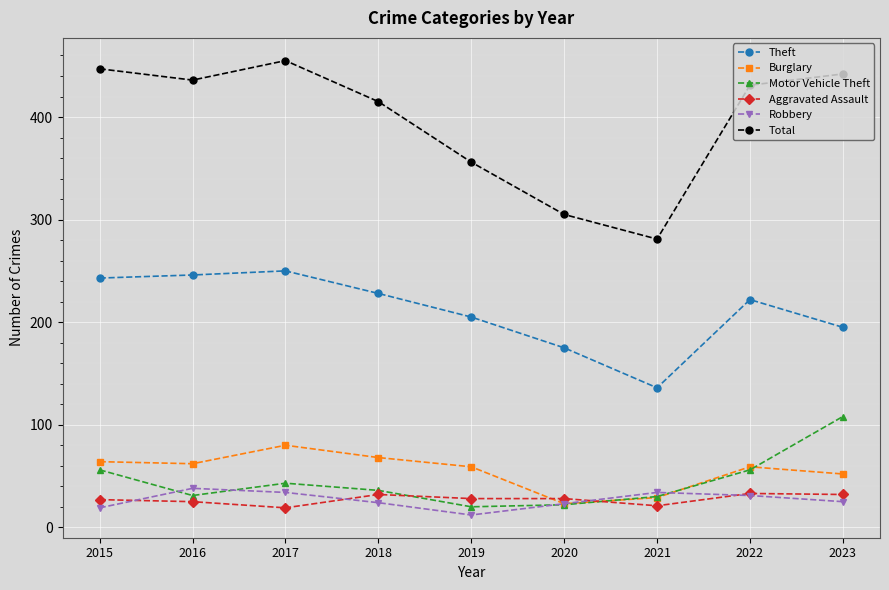

How many distinct data groups are displayed?

6